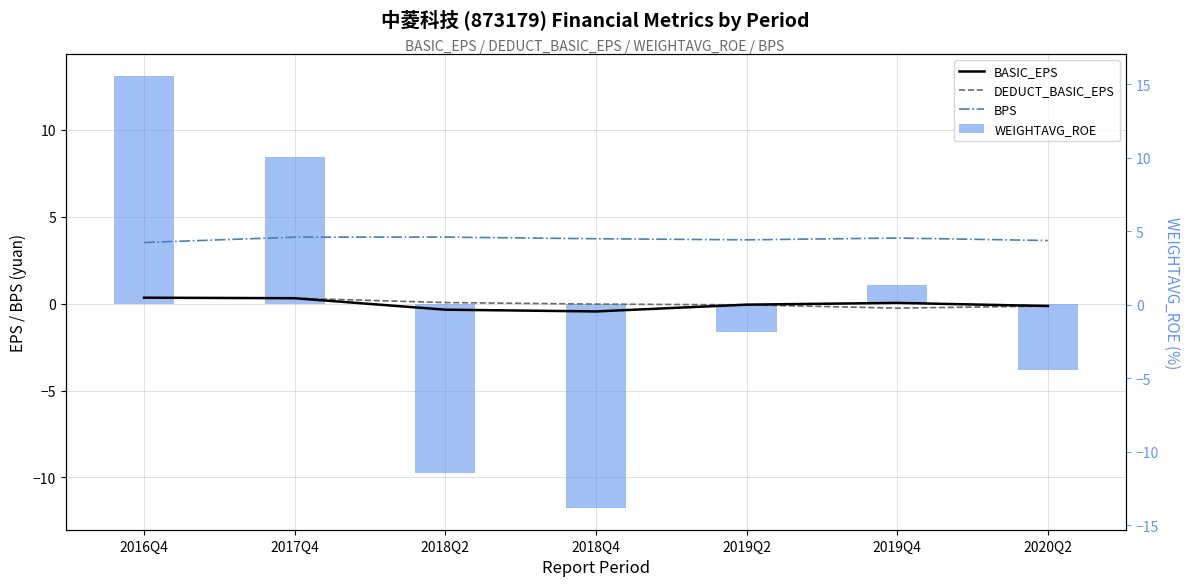

What is the label of the 7th bar from the right?

2016Q4